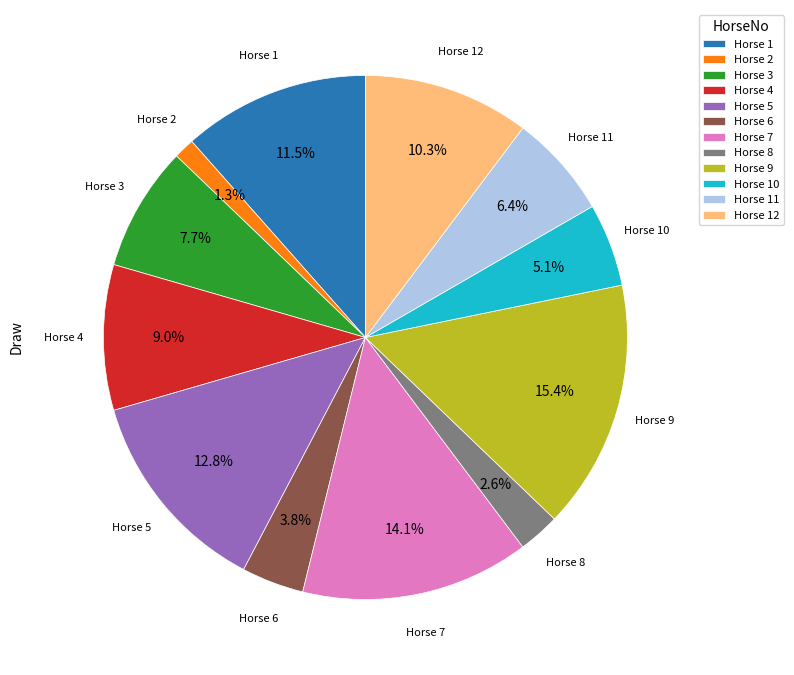

What is the smallest slice in the pie chart?

Horse 2